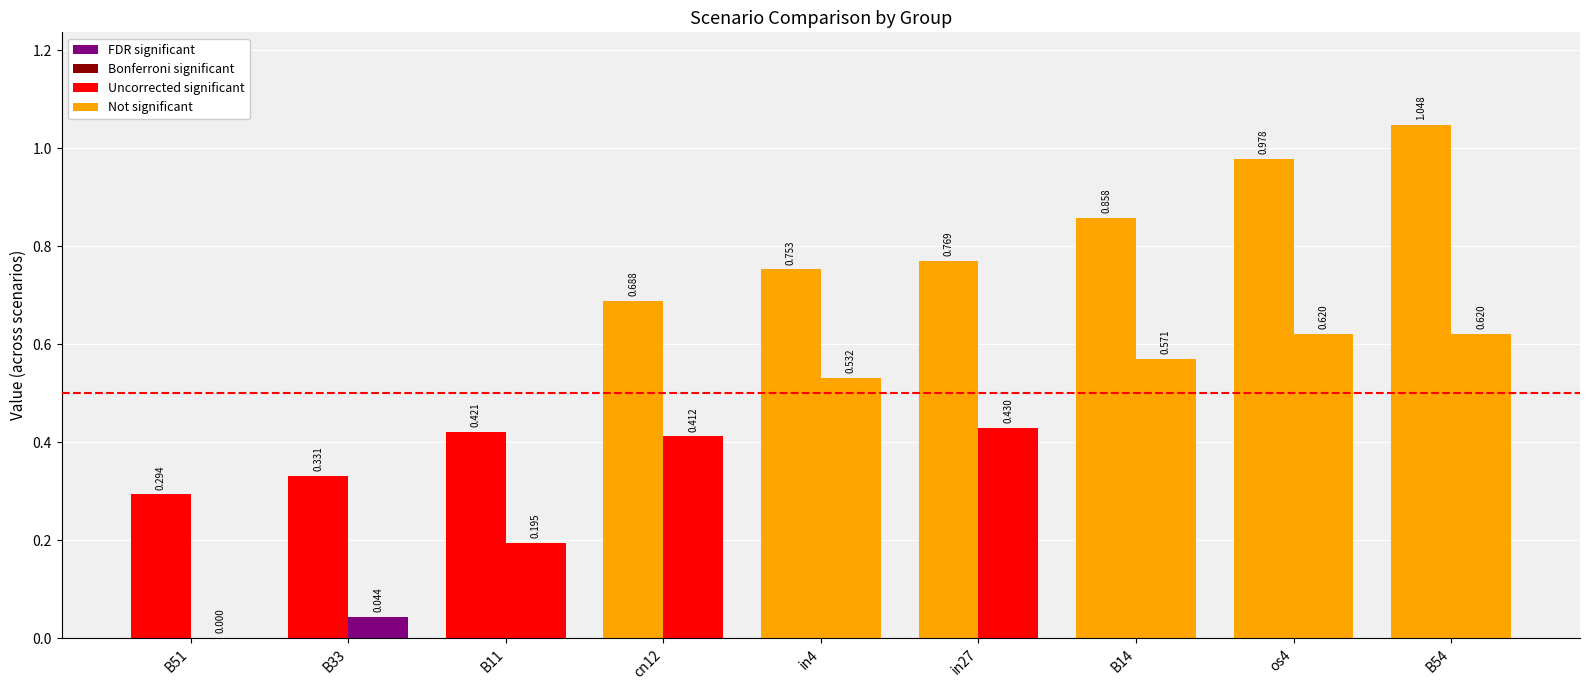

How many data points does each series have?

9